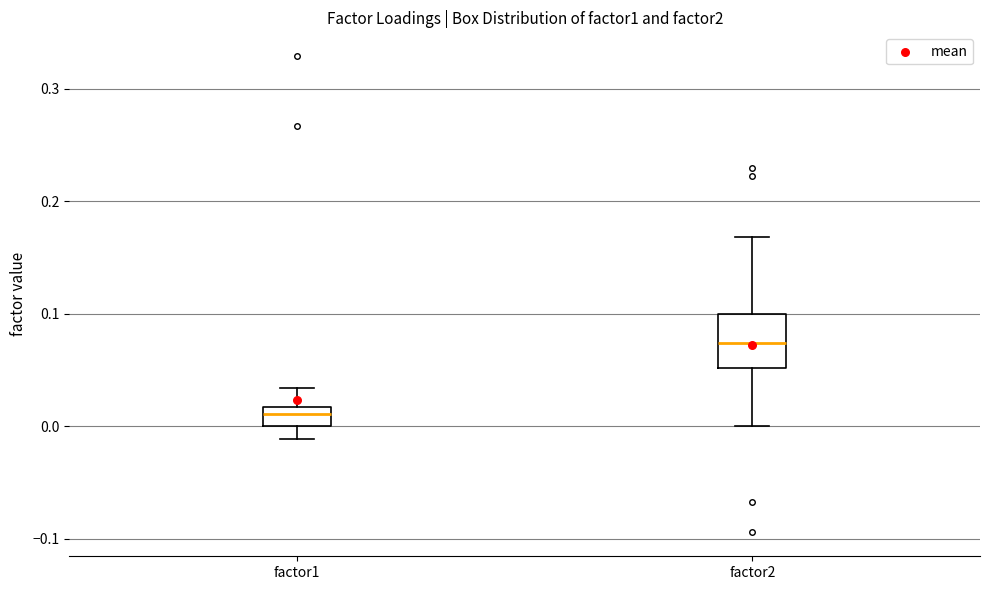

Reading left to right, transcribe this box plot: for each box, give where its median line is, the range the box spans, and where its two whiskers end, as read against the y-axis. The values are not printed on the chart, so give them approximately, as read against the axis.

factor1: median 0.01, box 0.00 to 0.02, whiskers -0.01 to 0.03
factor2: median 0.07, box 0.05 to 0.10, whiskers 0.00 to 0.17